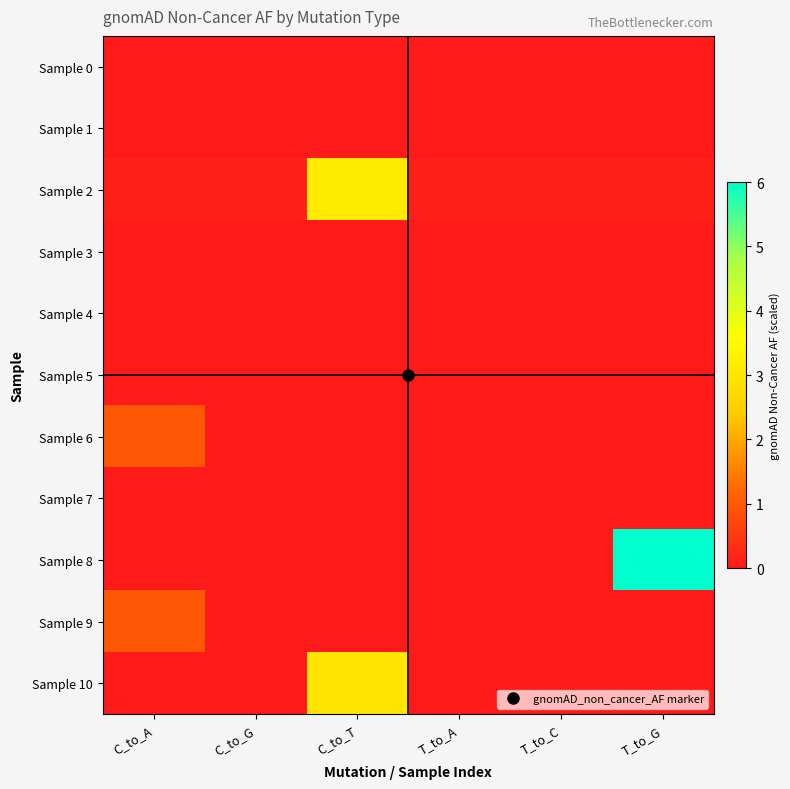

Reading right to left, what are all the values shown in this chart?

Sample 0: T_to_G=0.0	T_to_C=0.0	T_to_A=0.0	C_to_T=0.0	C_to_G=0.0	C_to_A=0.0
Sample 1: T_to_G=0.0	T_to_C=0.0	T_to_A=0.0	C_to_T=0.0	C_to_G=0.0	C_to_A=0.0
Sample 2: T_to_G=0.1	T_to_C=0.1	T_to_A=0.1	C_to_T=3.1	C_to_G=0.1	C_to_A=0.1
Sample 3: T_to_G=0.0	T_to_C=0.0	T_to_A=0.0	C_to_T=0.0	C_to_G=0.0	C_to_A=0.0
Sample 4: T_to_G=0.0	T_to_C=0.0	T_to_A=0.0	C_to_T=0.0	C_to_G=0.0	C_to_A=0.0
Sample 5: T_to_G=0.0	T_to_C=0.0	T_to_A=0.0	C_to_T=0.0	C_to_G=0.0	C_to_A=0.0
Sample 6: T_to_G=0.0	T_to_C=0.0	T_to_A=0.0	C_to_T=0.0	C_to_G=0.0	C_to_A=1.0
Sample 7: T_to_G=0.0	T_to_C=0.0	T_to_A=0.0	C_to_T=0.0	C_to_G=0.0	C_to_A=0.0
Sample 8: T_to_G=6.0	T_to_C=0.0	T_to_A=0.0	C_to_T=0.0	C_to_G=0.0	C_to_A=0.0
Sample 9: T_to_G=0.0	T_to_C=0.0	T_to_A=0.0	C_to_T=0.0	C_to_G=0.0	C_to_A=1.0
Sample 10: T_to_G=0.0	T_to_C=0.0	T_to_A=0.0	C_to_T=3.0	C_to_G=0.0	C_to_A=0.0